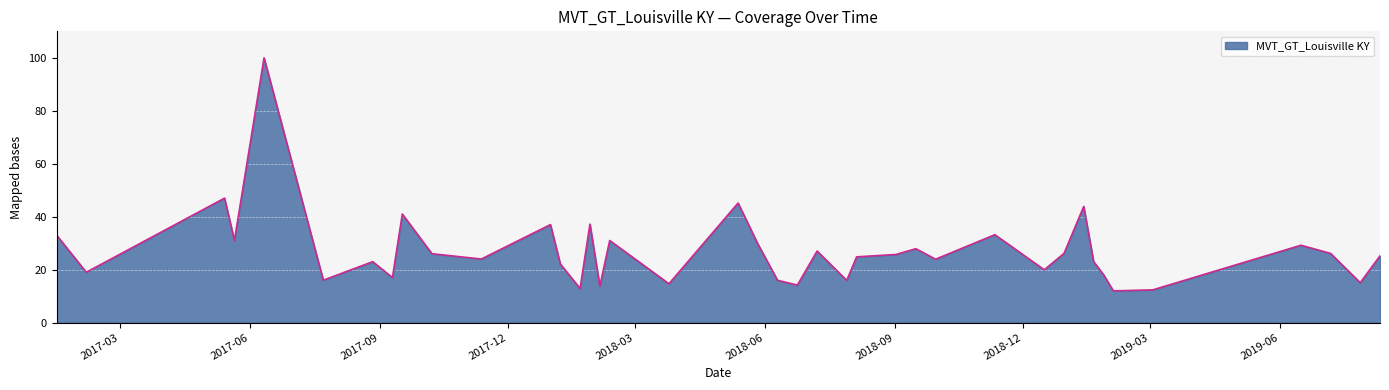

How many lines are shown in the chart?

1